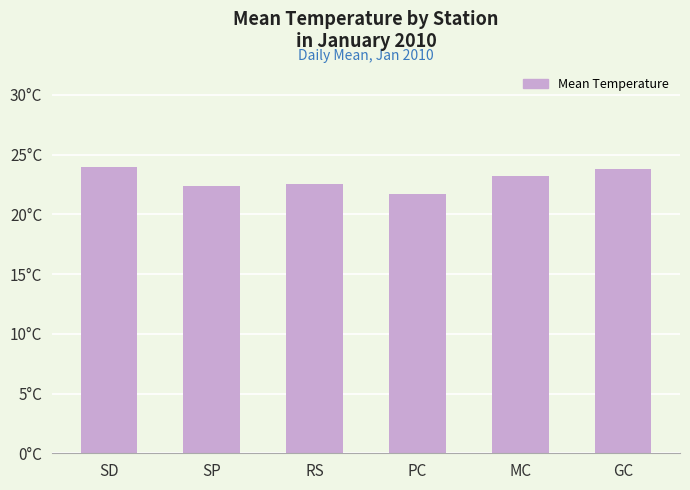

What is the label of the 4th bar from the left?

PC